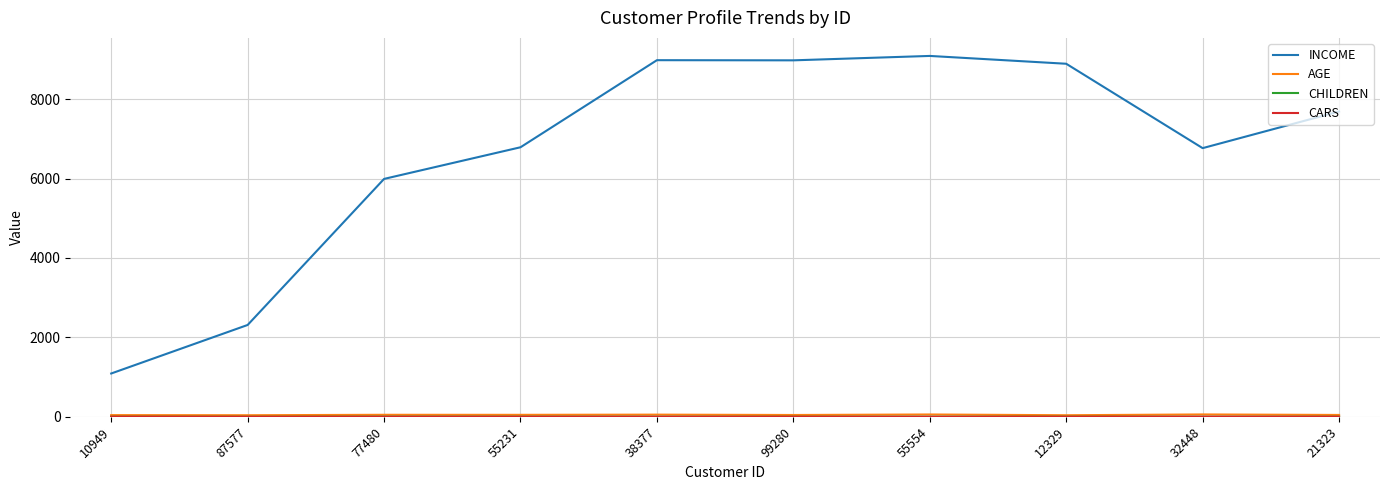

What position from the right is 99280?

5